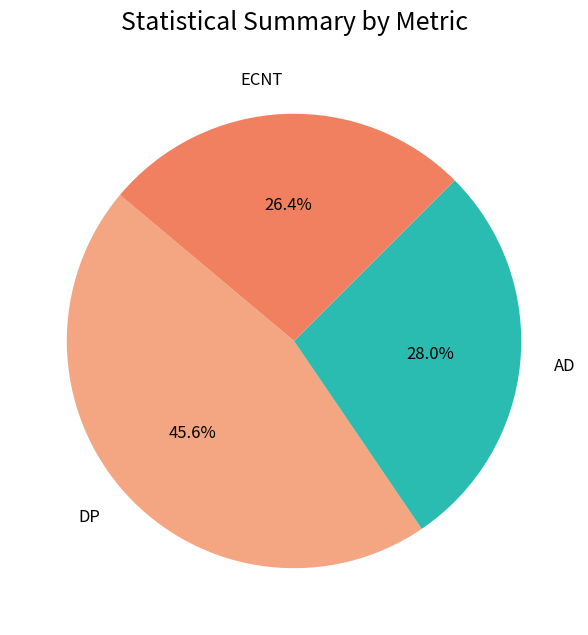

Rank the categories by value from highest to lowest.

DP, AD, ECNT